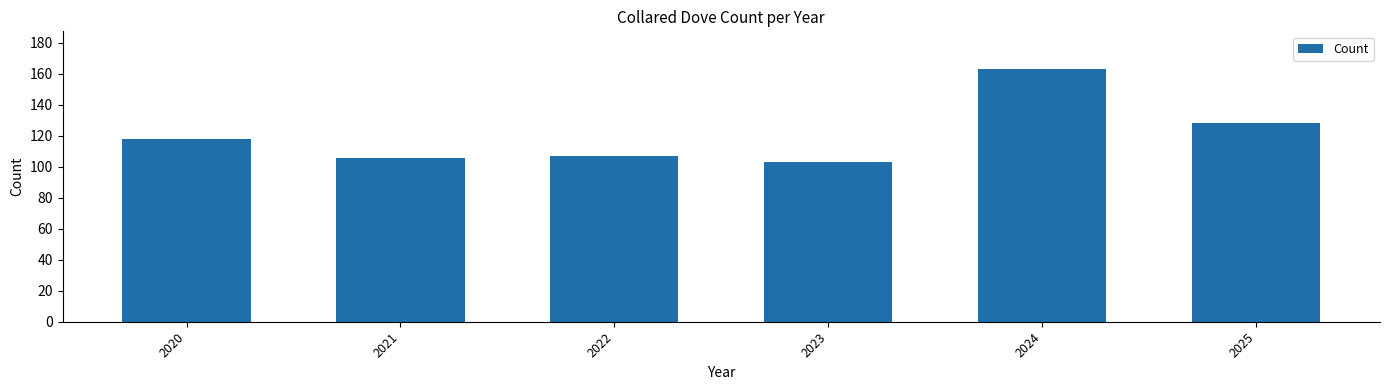

What is the sum of all values?

725